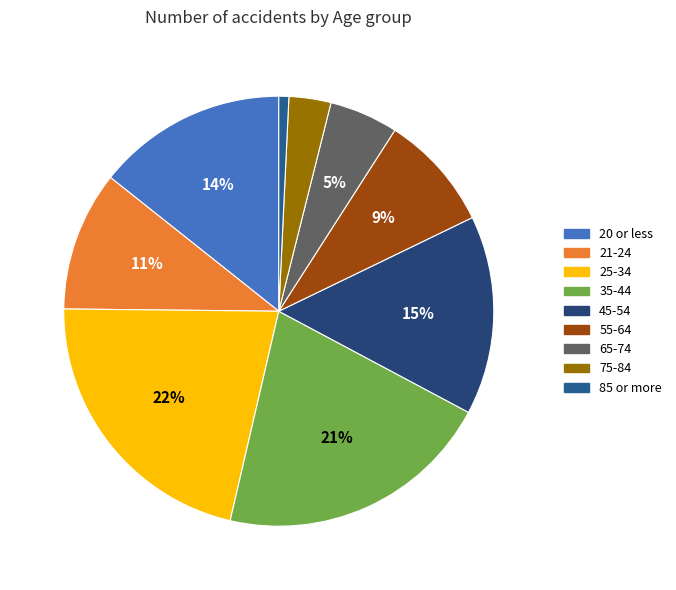

How many slices are in this pie chart?

9